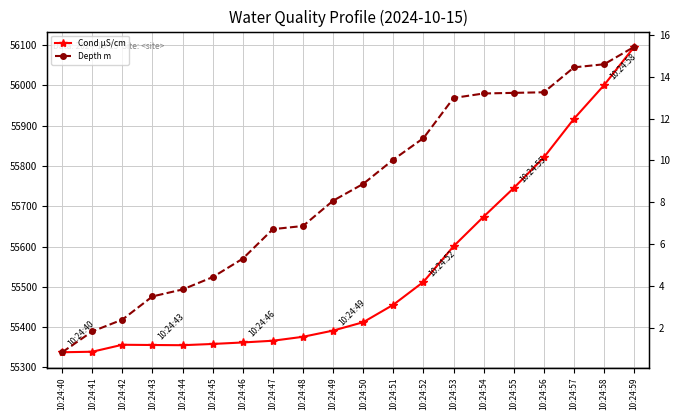

At which category does the chart reach its peak across all series?

10:24:59